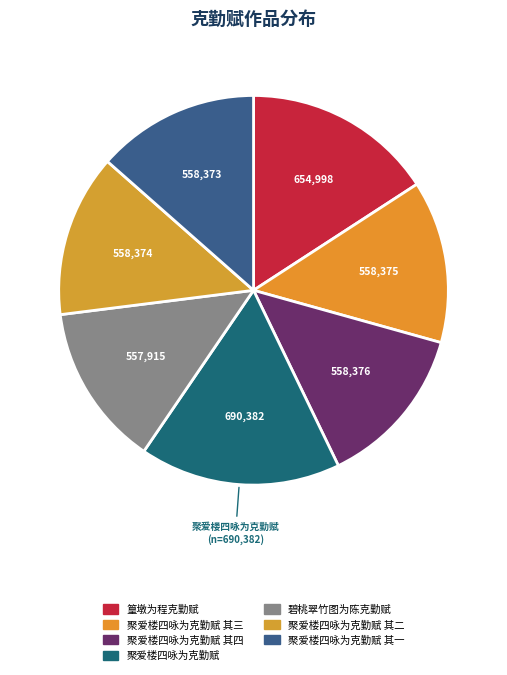

How many segments does this pie chart have?

7